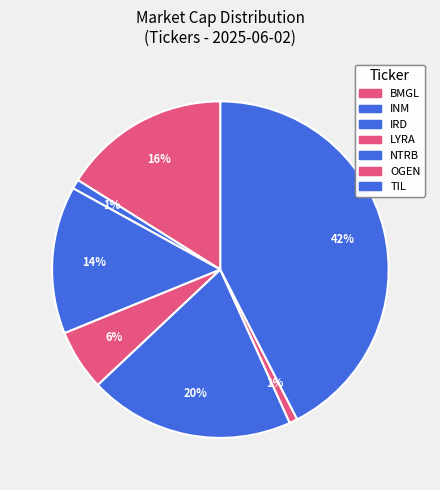

How many segments does this pie chart have?

7